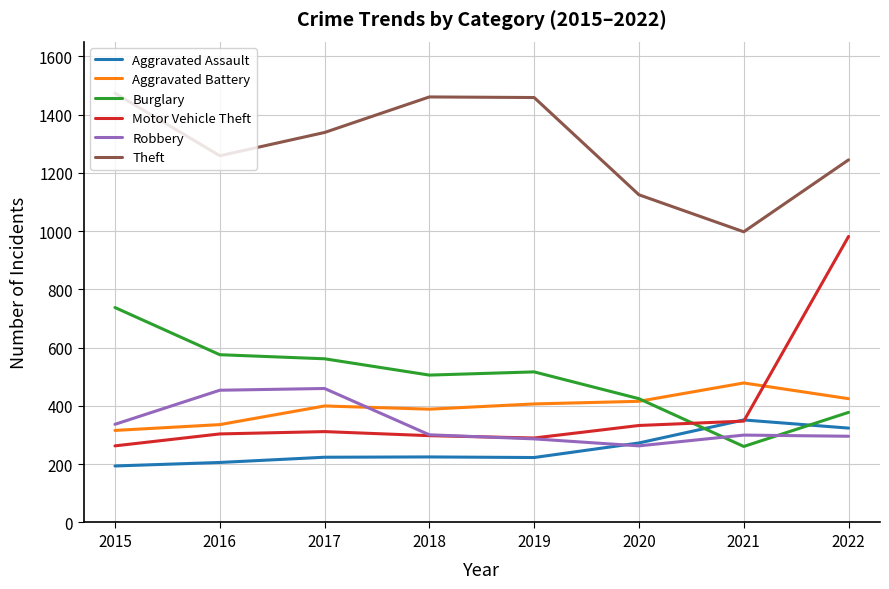

What is the difference between the highest and lowest values at 2019?

1236